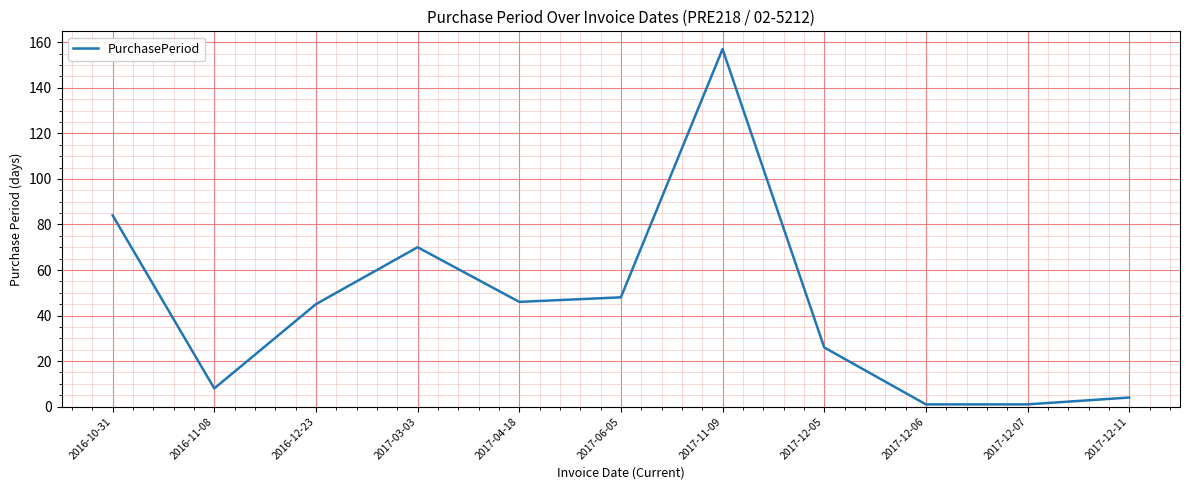

What is the difference between the maximum and second lowest values?

156